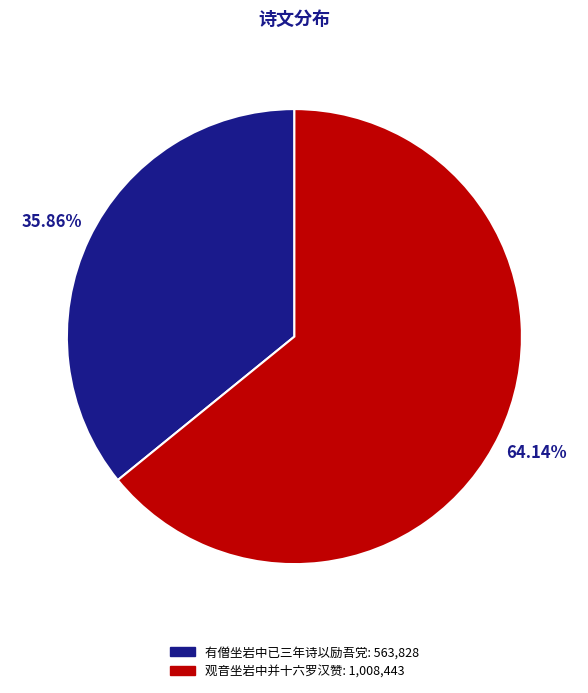

Between 观音坐岩中并十六罗汉赞 and 有僧坐岩中已三年诗以励吾党, which is larger?

观音坐岩中并十六罗汉赞